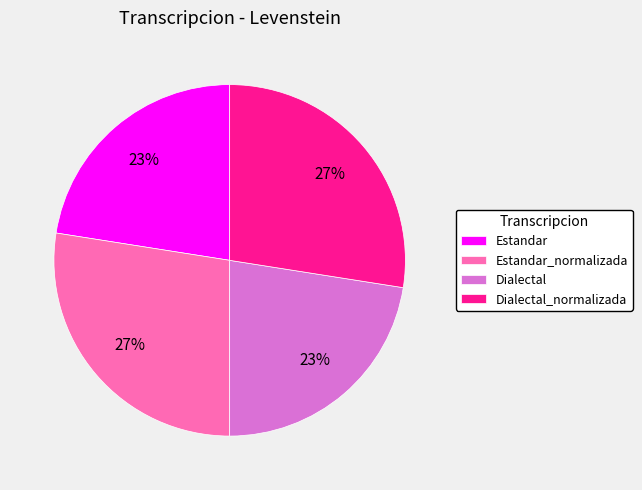

How many segments does this pie chart have?

4